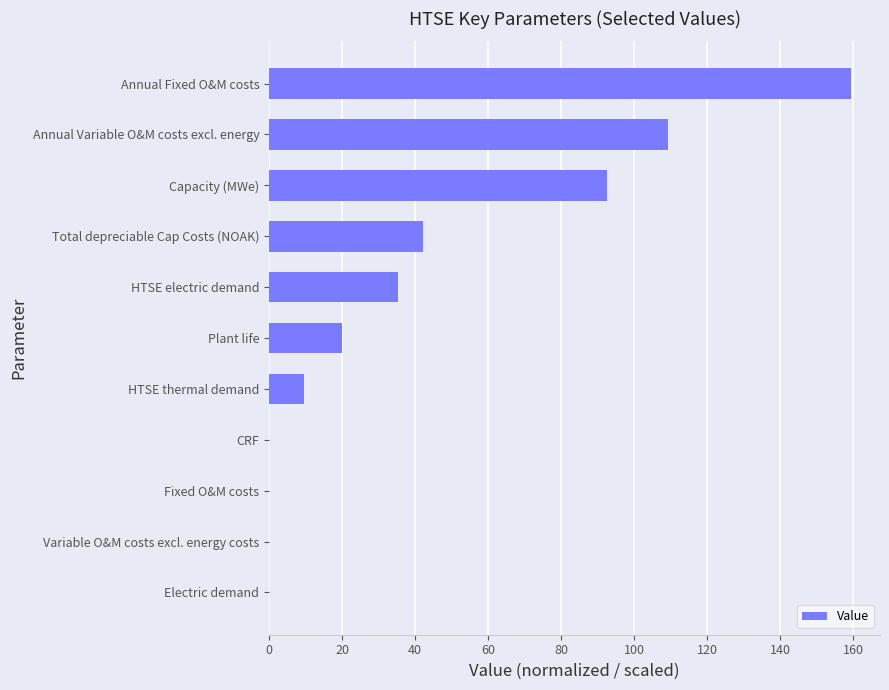

Approximately how many times larger is the value at HTSE electric demand compared to Annual Variable O&M costs excl. energy?

0.3